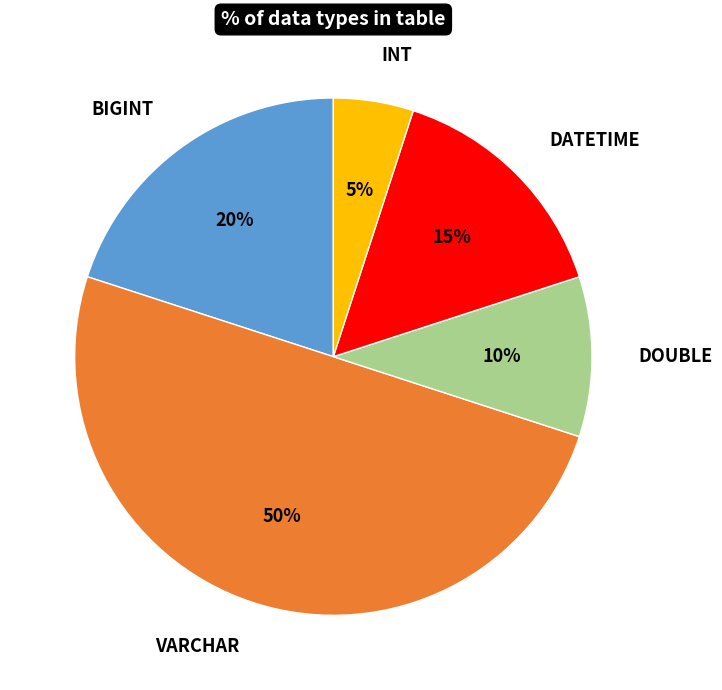

To the nearest percent, what portion does DOUBLE represent?

10%